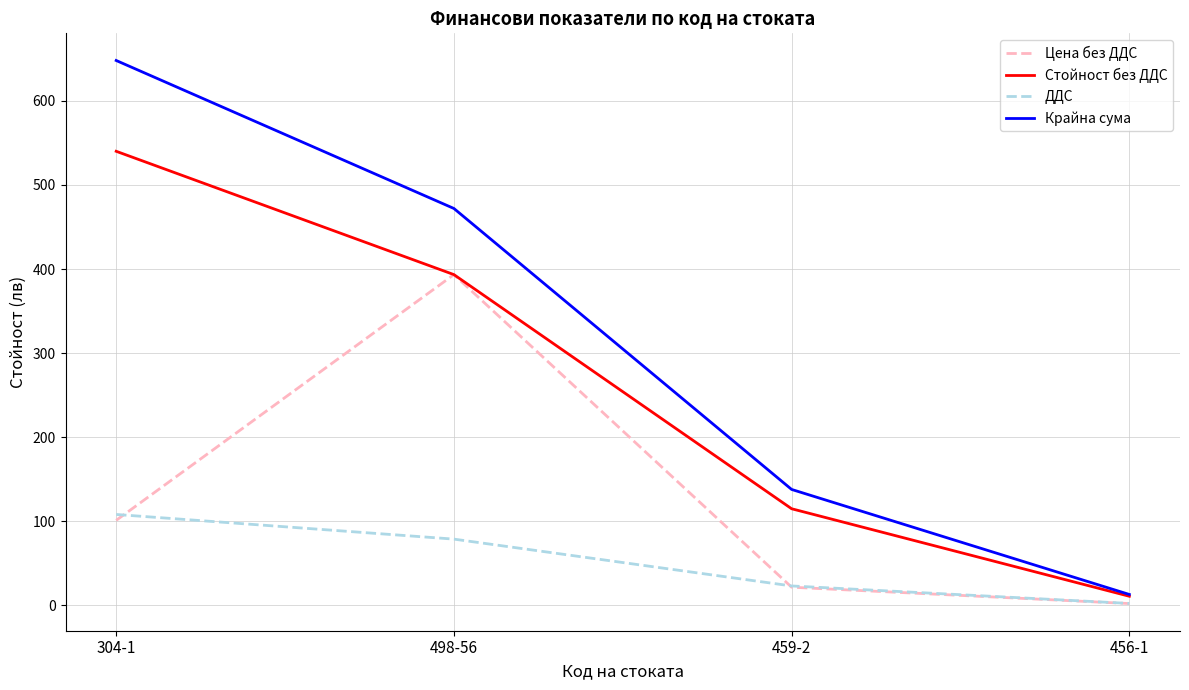

What is the highest value of the ДДС series?

108.0